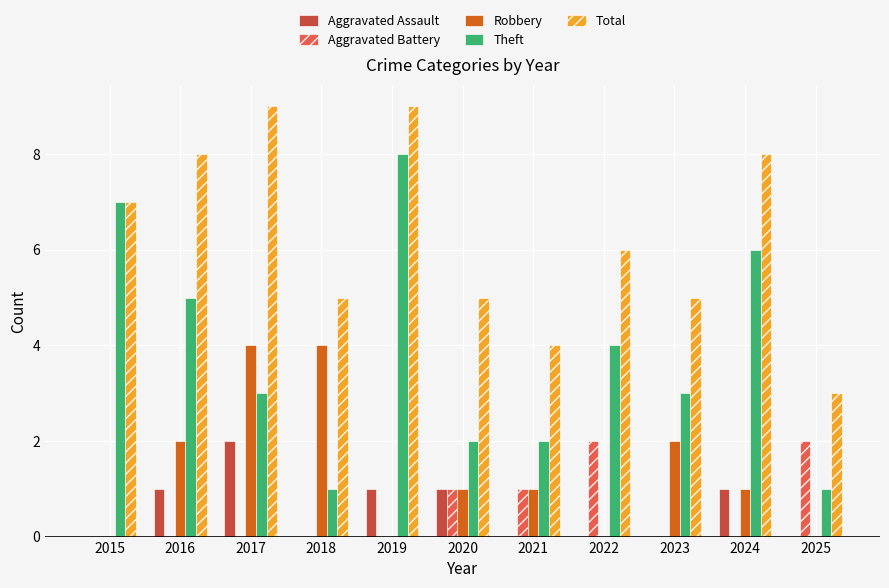

True or false: Theft has a value of 3 at 2017.

True